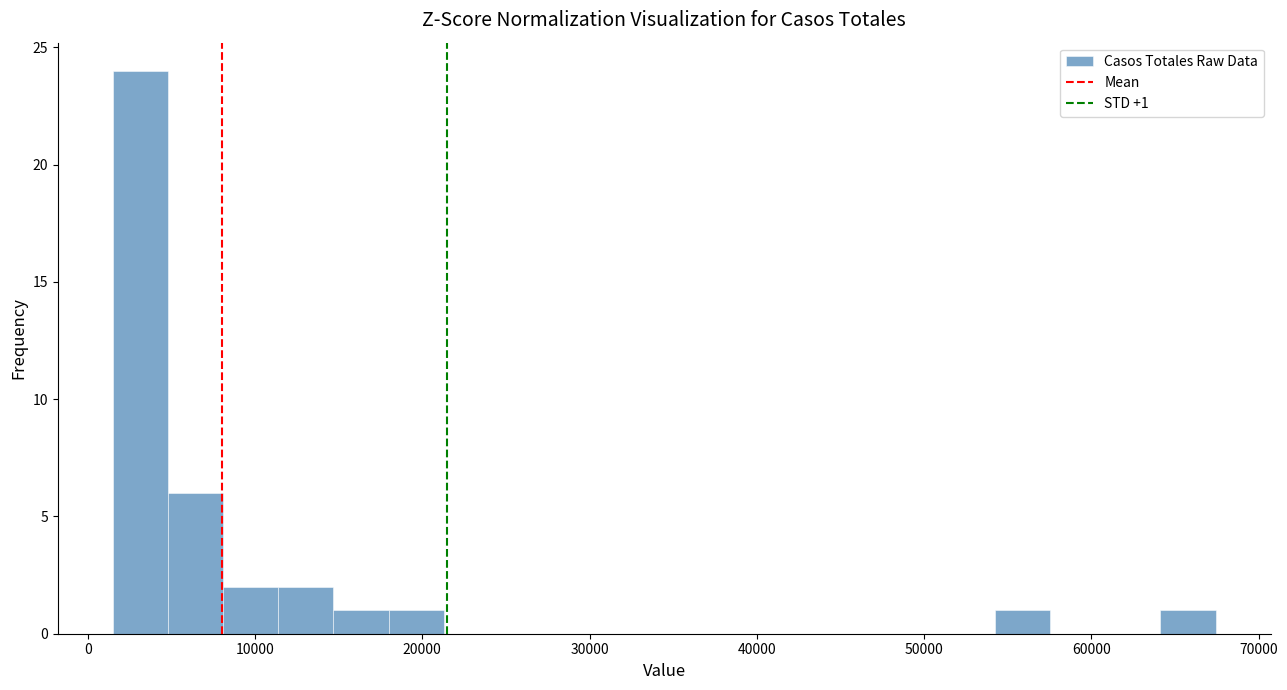

Around what value on the x-axis is the tallest bar? Give the approximate position of its centre, as read against the axis.

3000